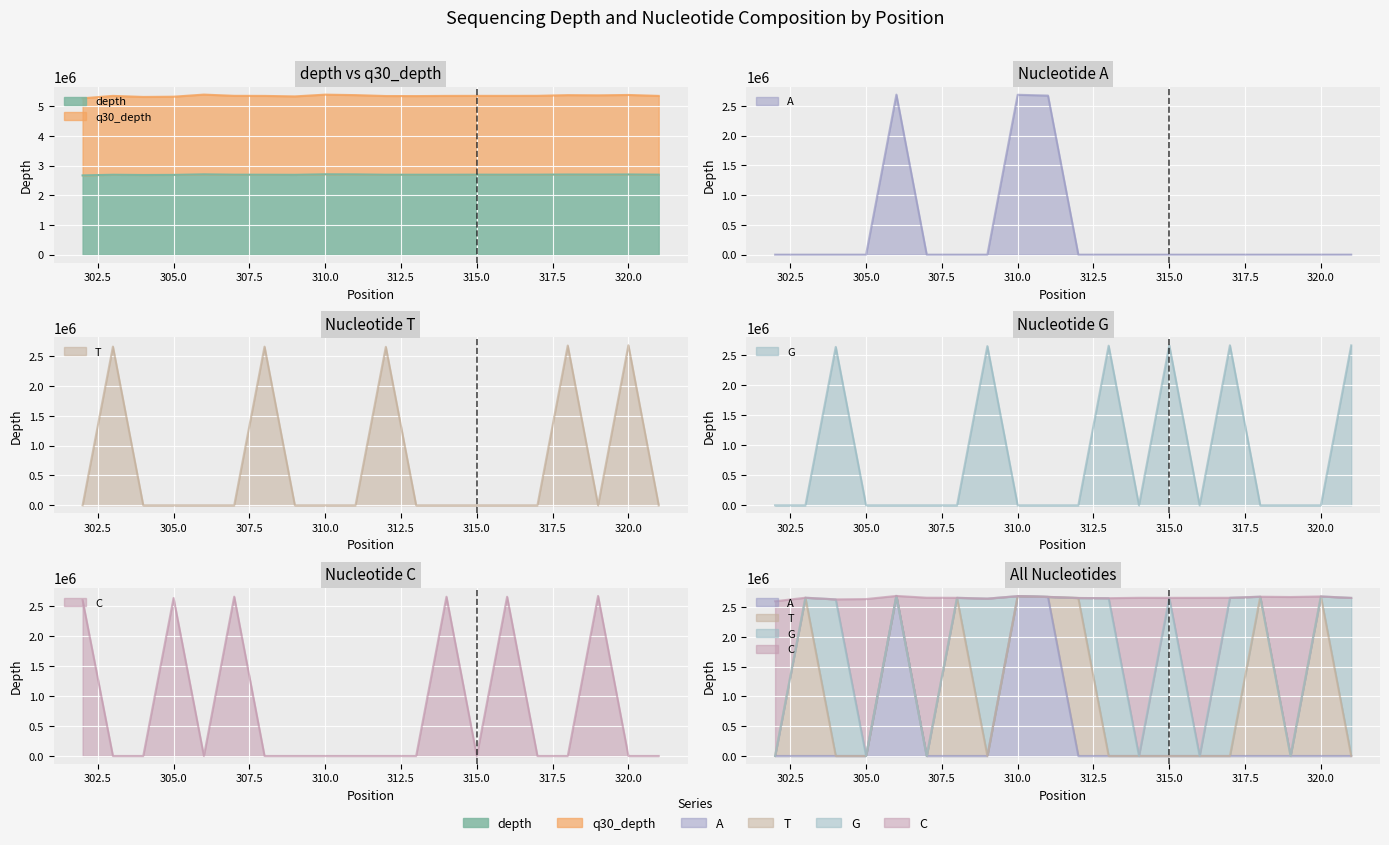

At how many categories does at least one series exceed 2548241?

20